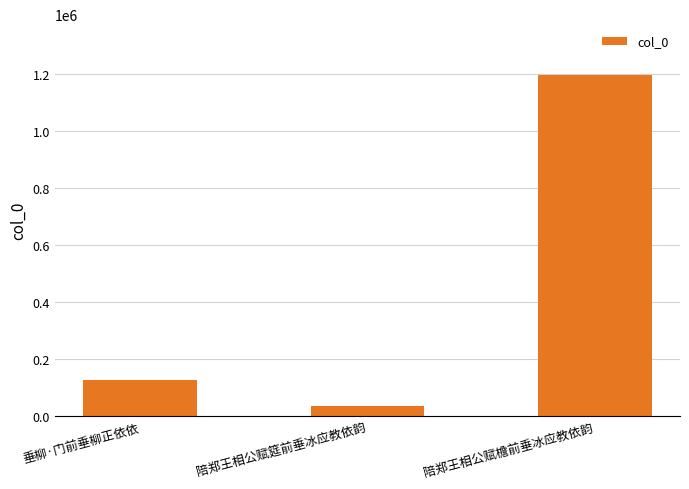

What is the difference between the values at 陪郑王相公赋檐前垂冰应教依韵 and 陪郑王相公赋筵前垂冰应教依韵?

1160943